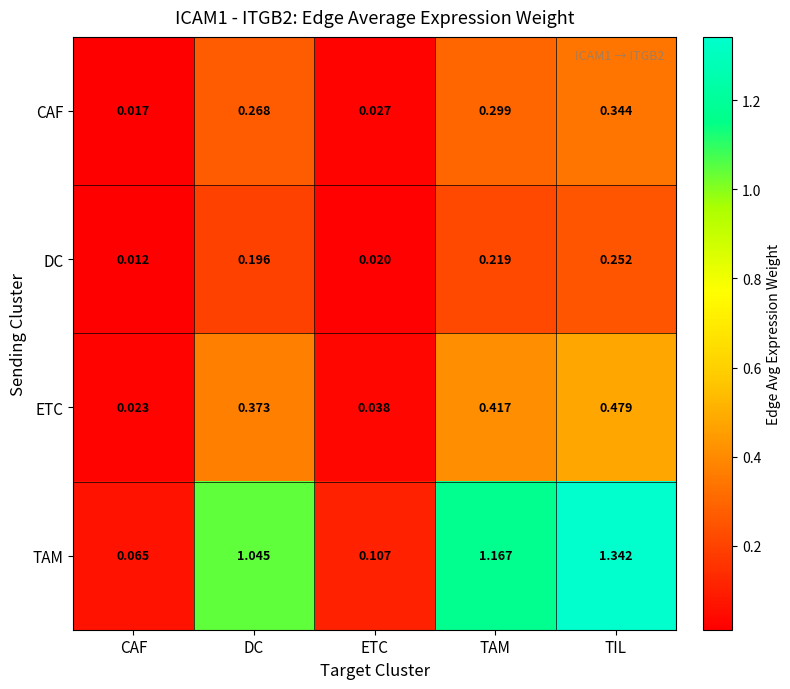

How many data points does each series have?

5